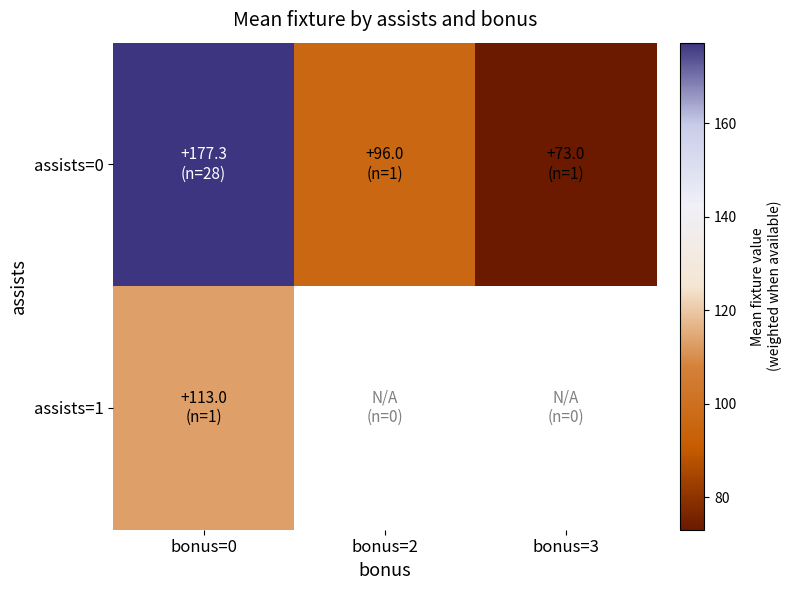

What is the greatest value displayed?

177.3